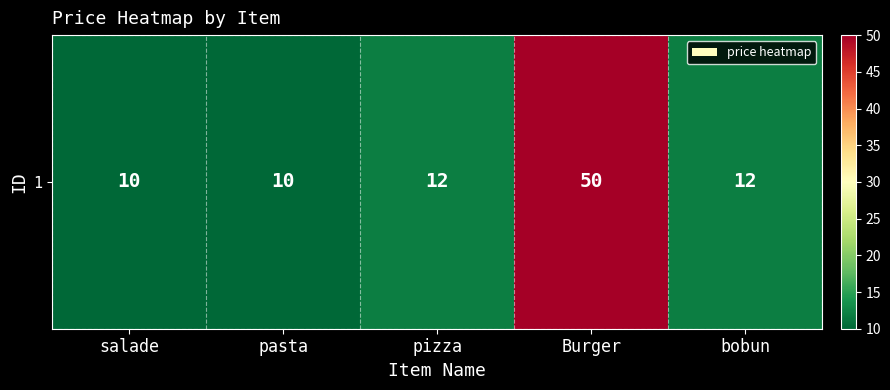

Reading left to right, transcribe all the data shown in this chart.

salade=10	pasta=10	pizza=12	Burger=50	bobun=12